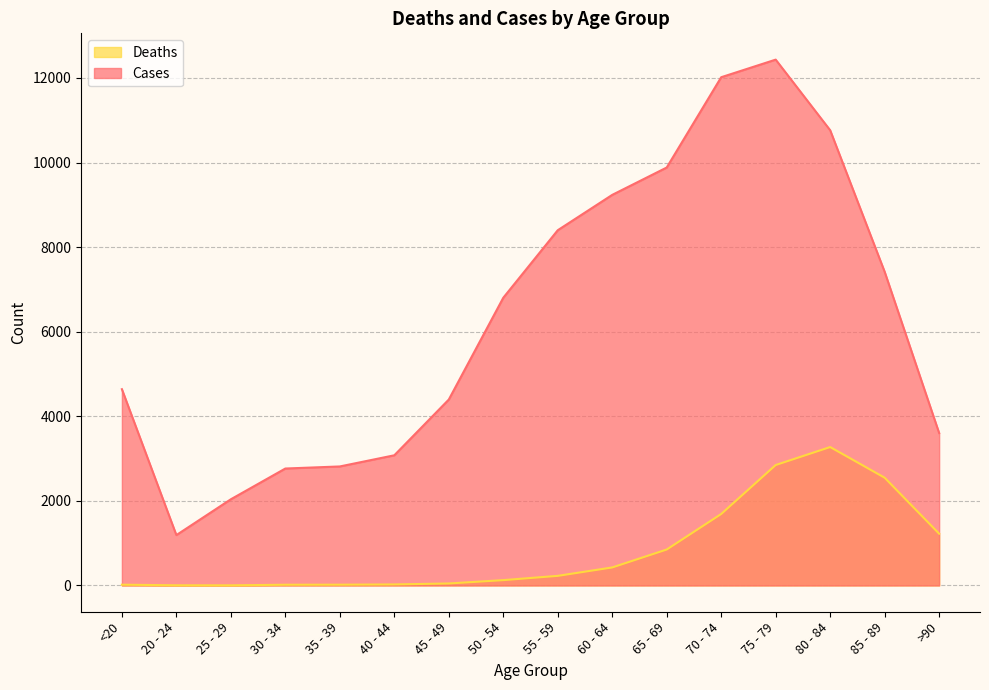

In Cases, how many points are higher than both neighbors (excluding endpoints)?

1